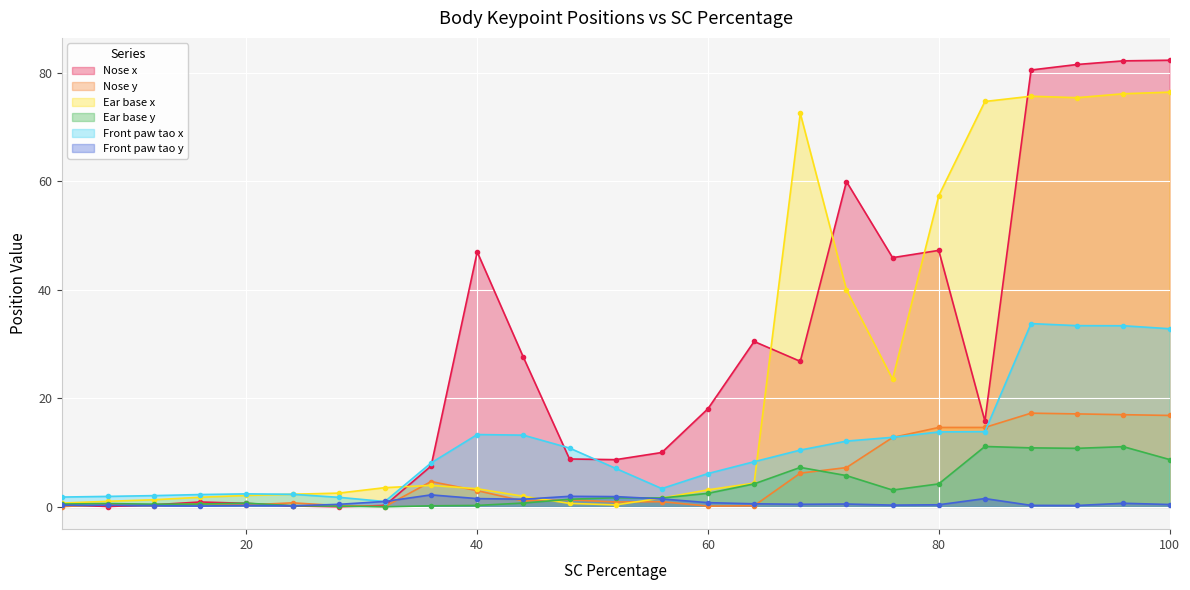

How many lines are shown in the chart?

6